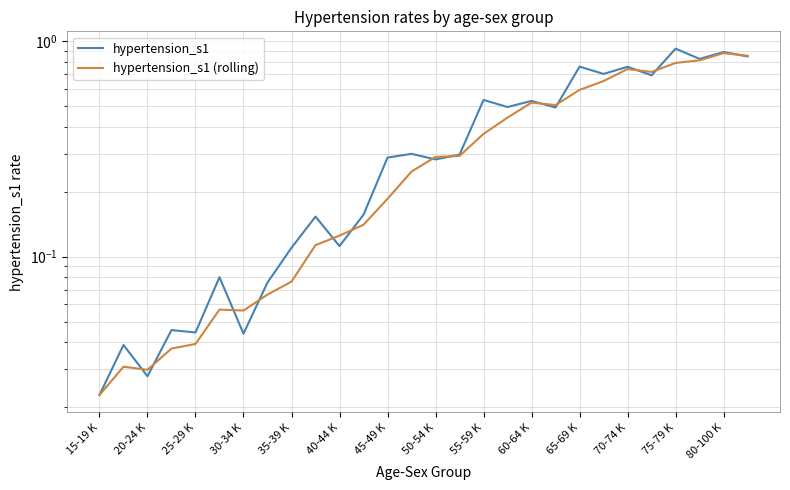

What is the difference between the highest and lowest values at 21?

0.1